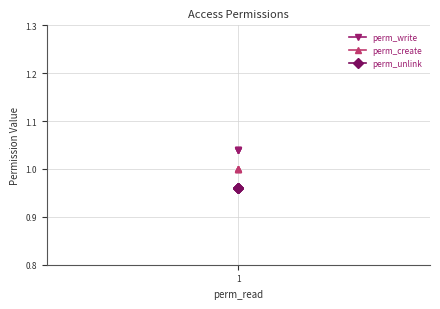

What is the total value across all series at 1?

3.0